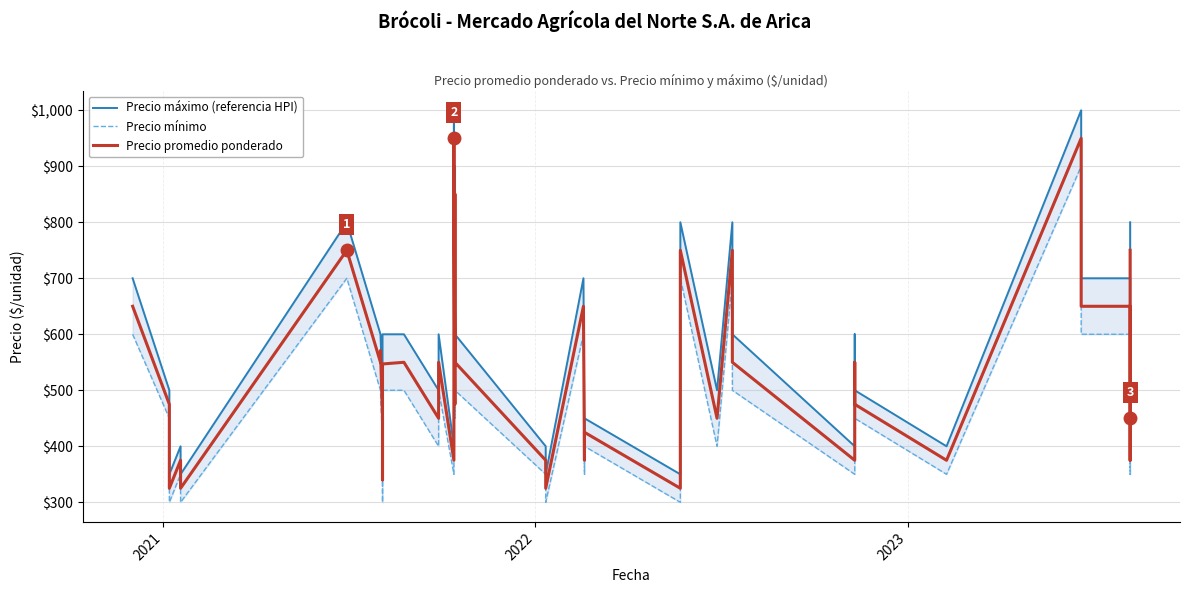

True or false: Precio promedio ponderado and Precio máximo (referencia HPI) intersect in this chart.

False